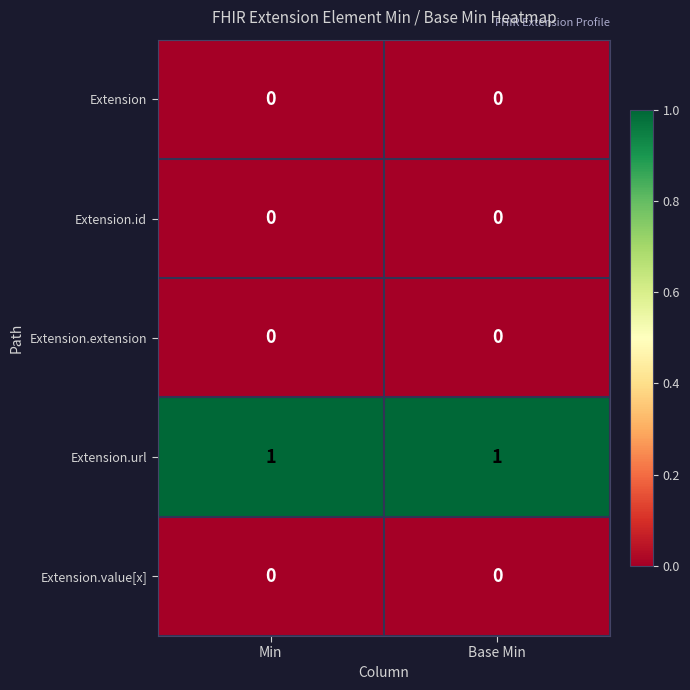

The value of Extension.url at Base Min is 0. True or false?

False